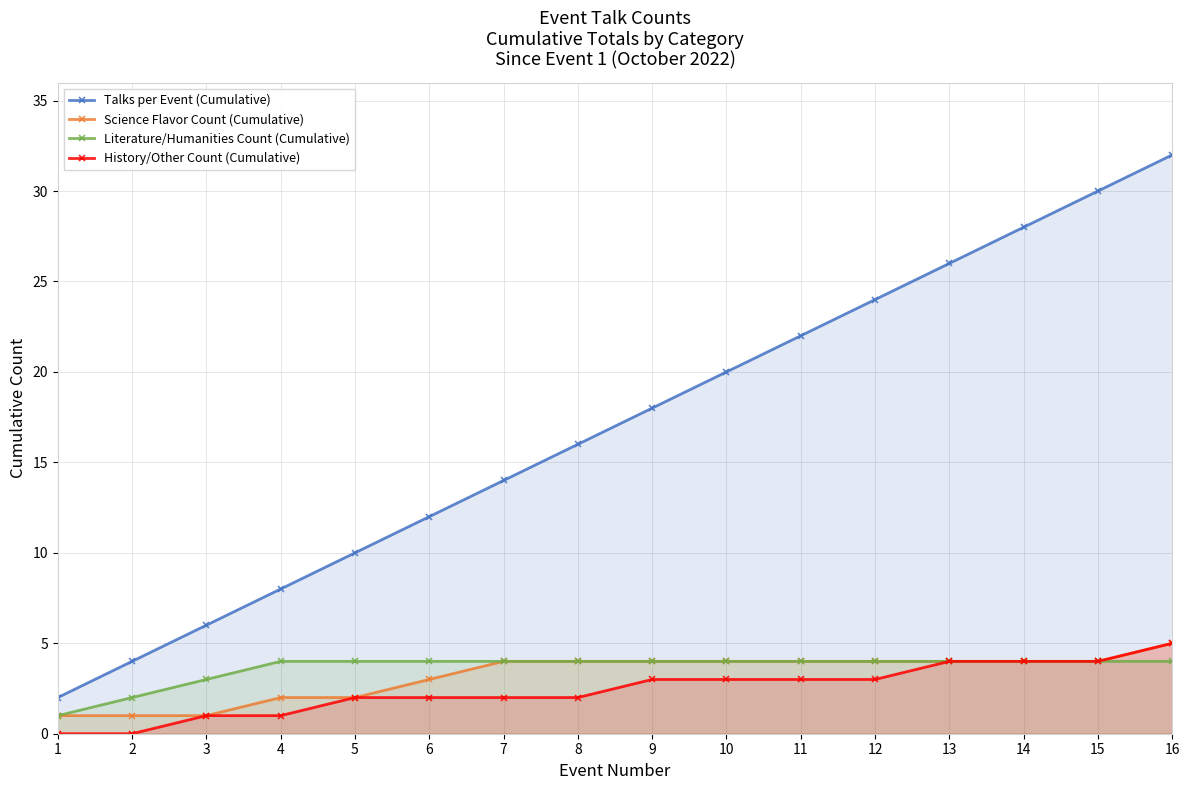

Between 12 and 13, which series saw the biggest shift?

Talks per Event (Cumulative)